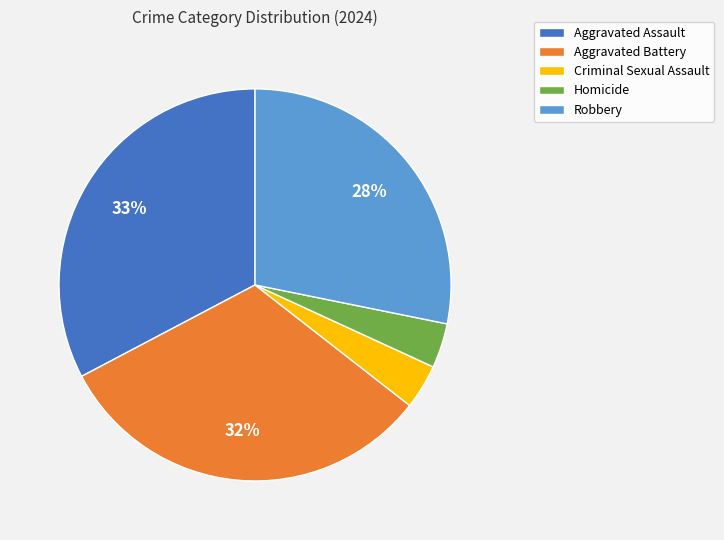

Which slice is the largest?

Aggravated Assault